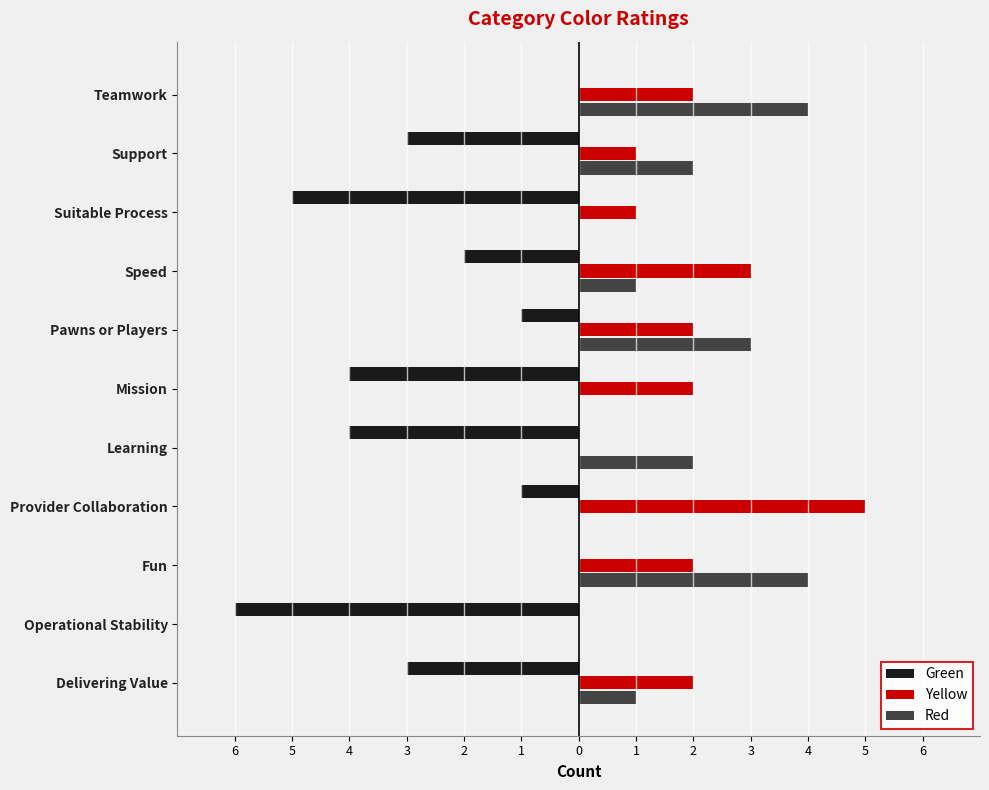

At how many categories does at least one series exceed 4?

1